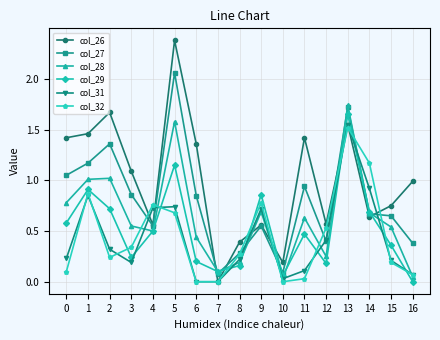

What is the sum of all col_26 values?

17.0